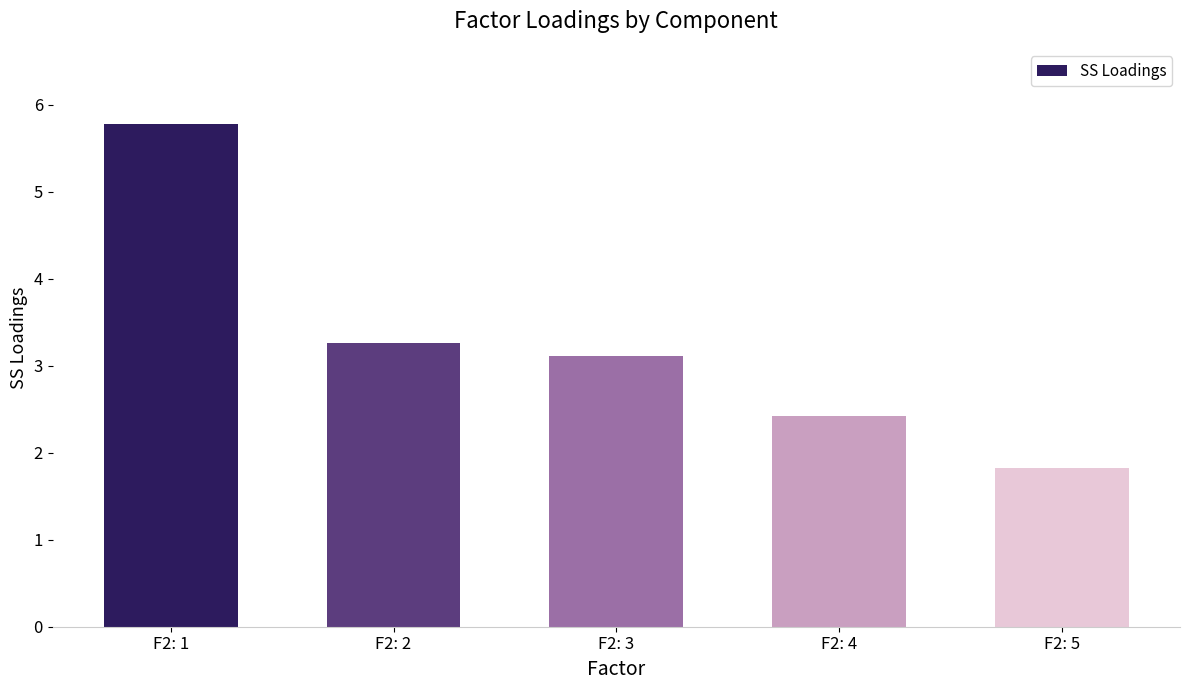

At which category does the chart reach its peak across all series?

F2: 1